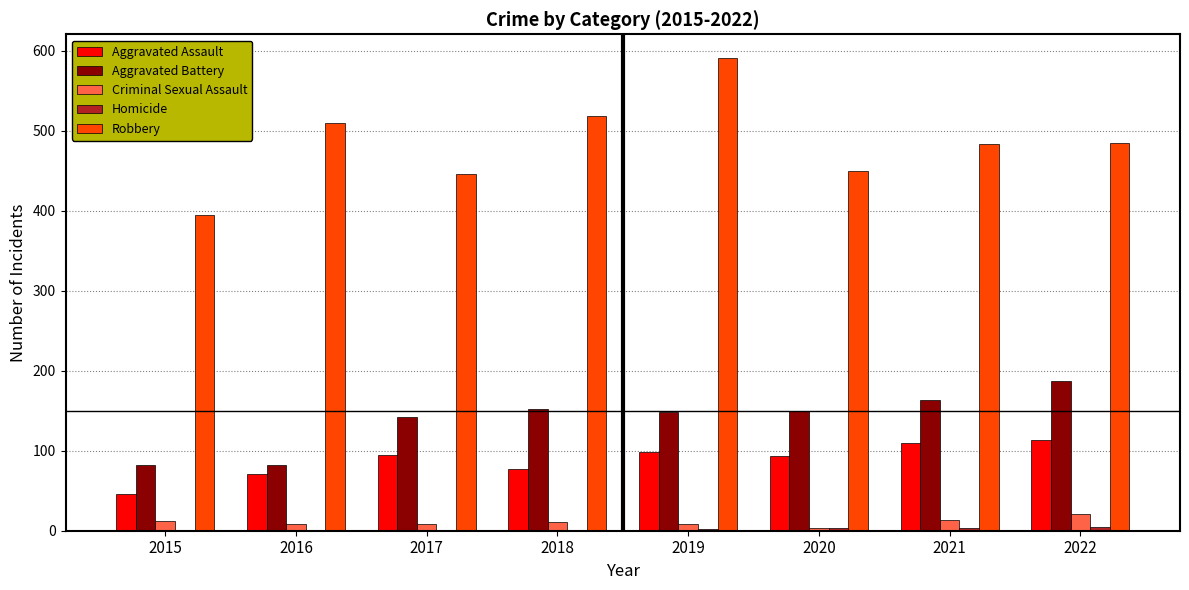

Which category has the highest value across all series?

2019